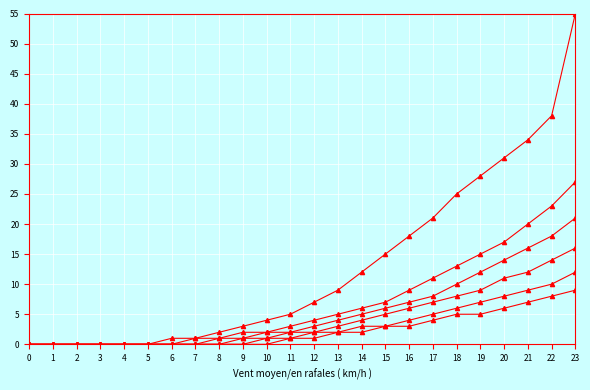

How many lines are shown in the chart?

6